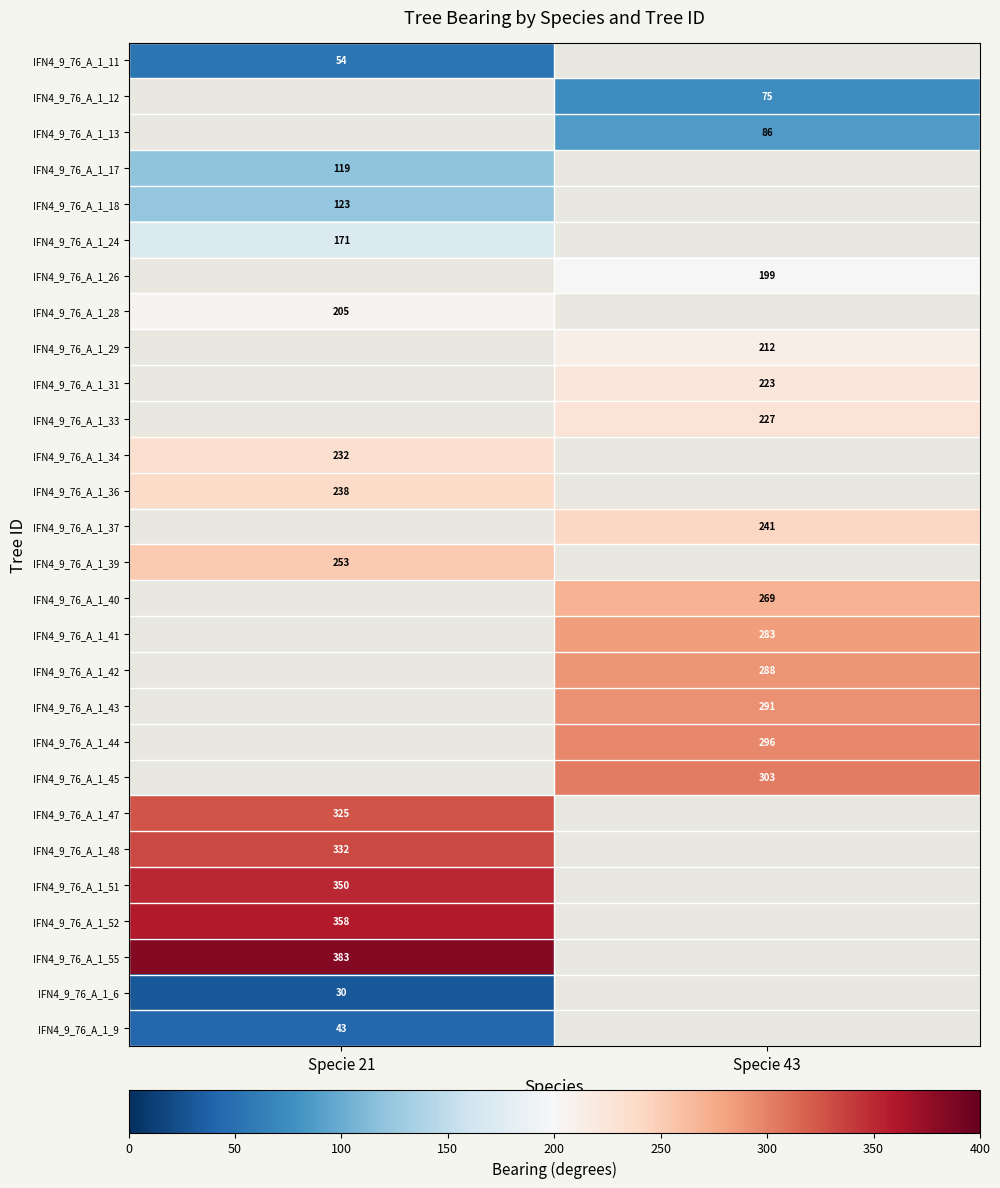

True or false: IFN4_9_76_A_1_37 has a value of 167.3 at Specie 43.

False